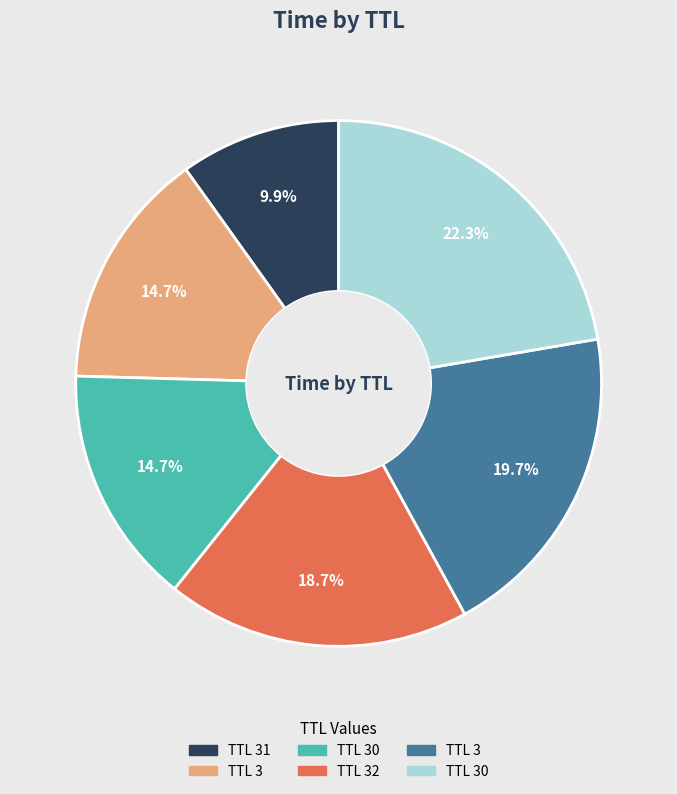

How many segments does this pie chart have?

6